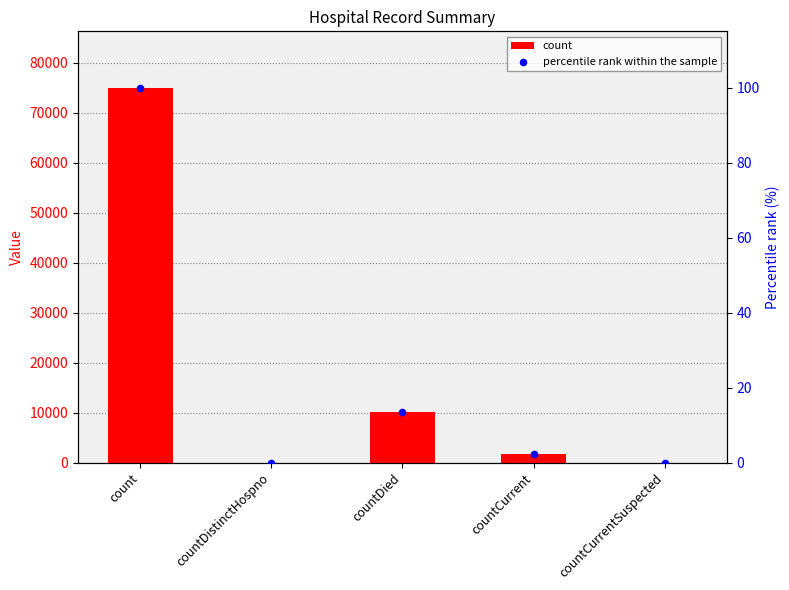

Is the value of count at countCurrent greater than the value of percentile rank within the sample at countDistinctHospno?

Yes